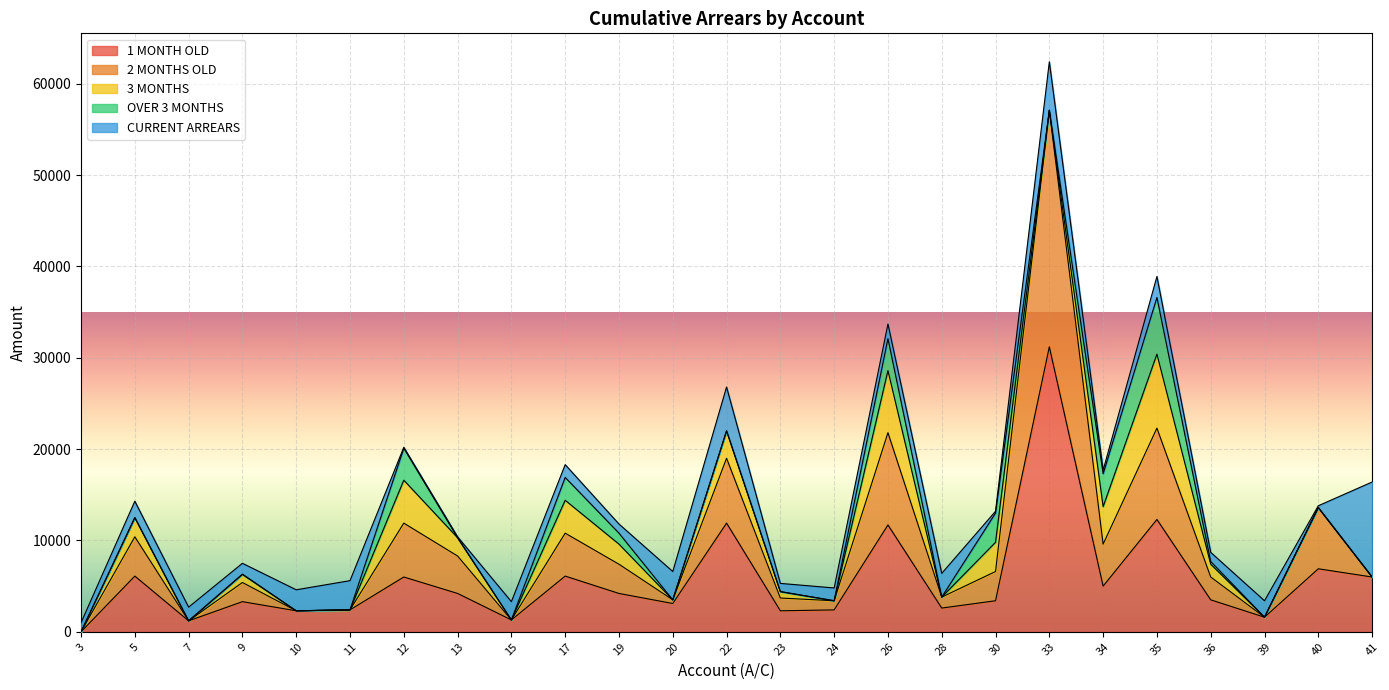

List the series in order of their peak value, lowest first.

OVER 3 MONTHS, 3 MONTHS, CURRENT ARREARS, 2 MONTHS OLD, 1 MONTH OLD